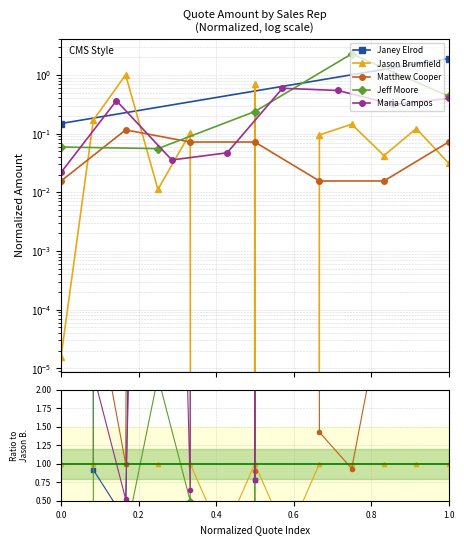

Where is Janey Elrod nearest to the value 307991546784?

1.0